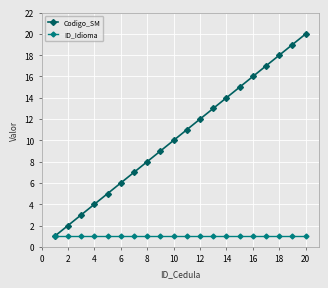

Rank the series by their maximum value, from lowest to highest.

ID_Idioma, Codigo_SM